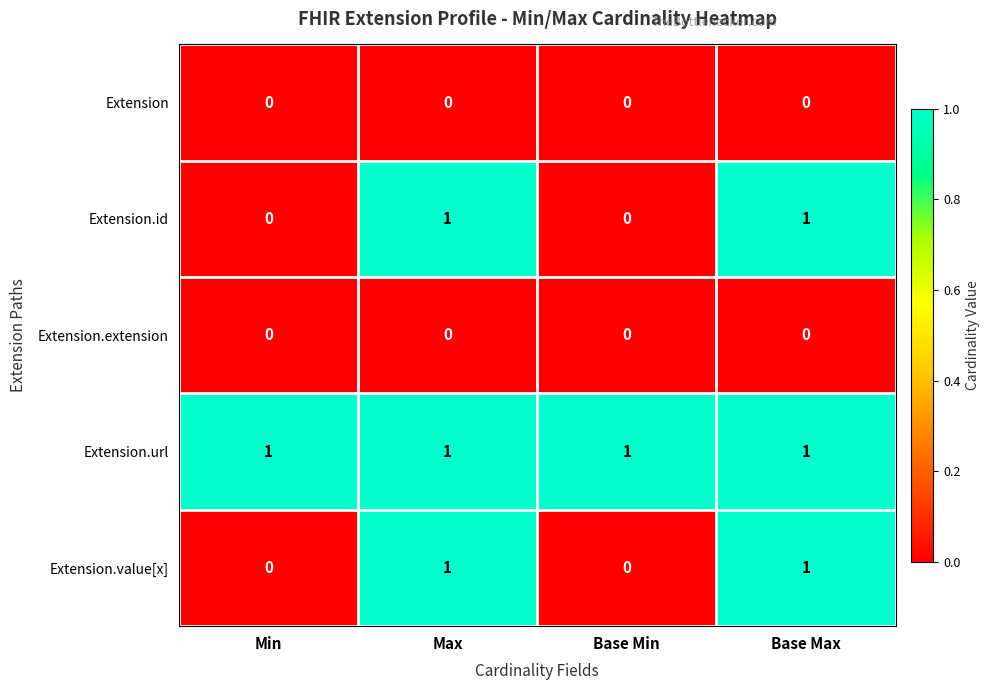

Which series has the largest total across all categories?

Extension.url